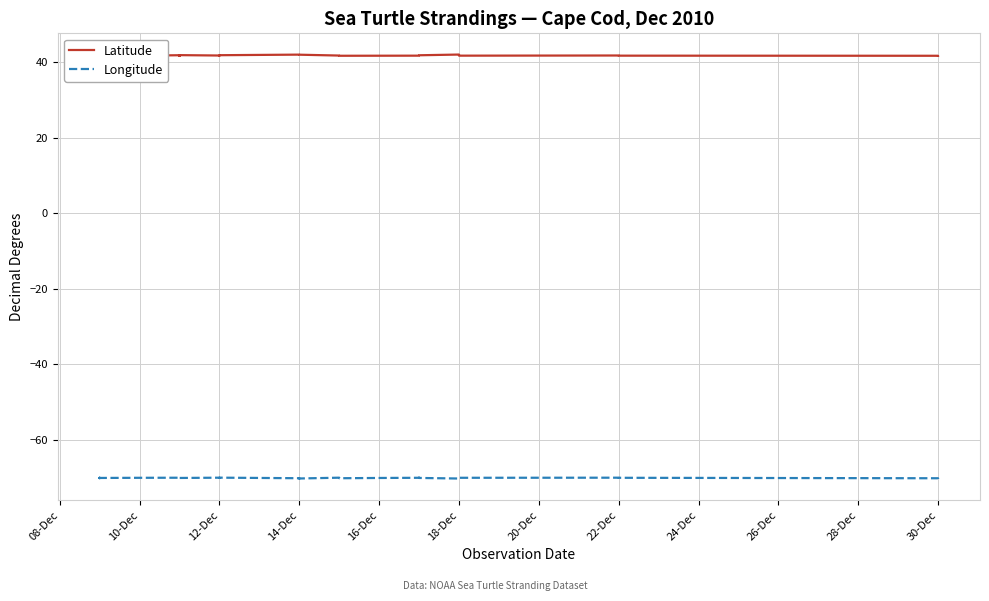

The value of Longitude at 20-Dec is -45.8. True or false?

False